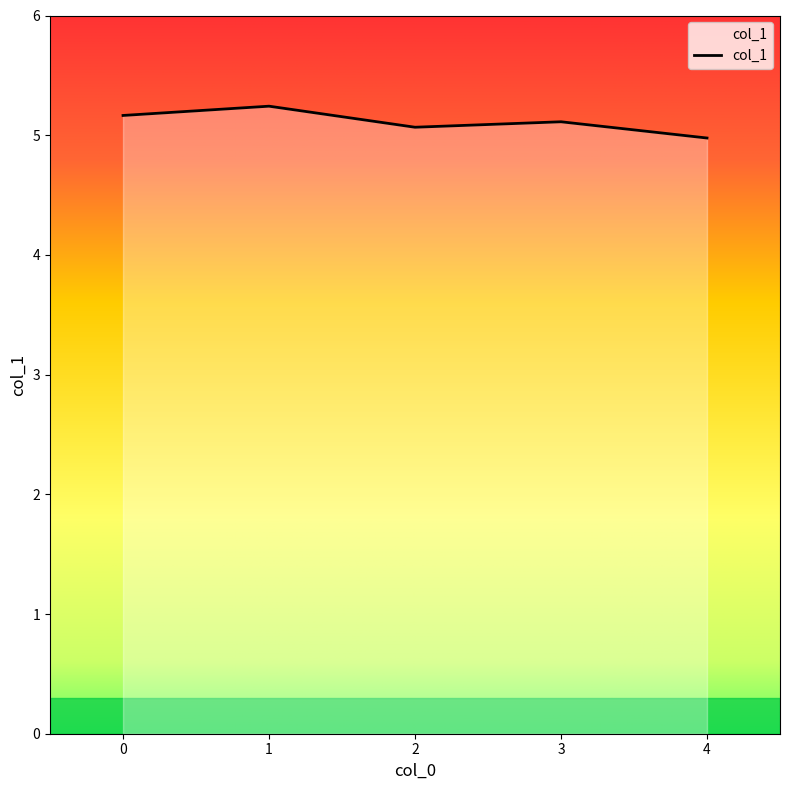

True or false: there are more than 2 points higher than both neighbors.

False